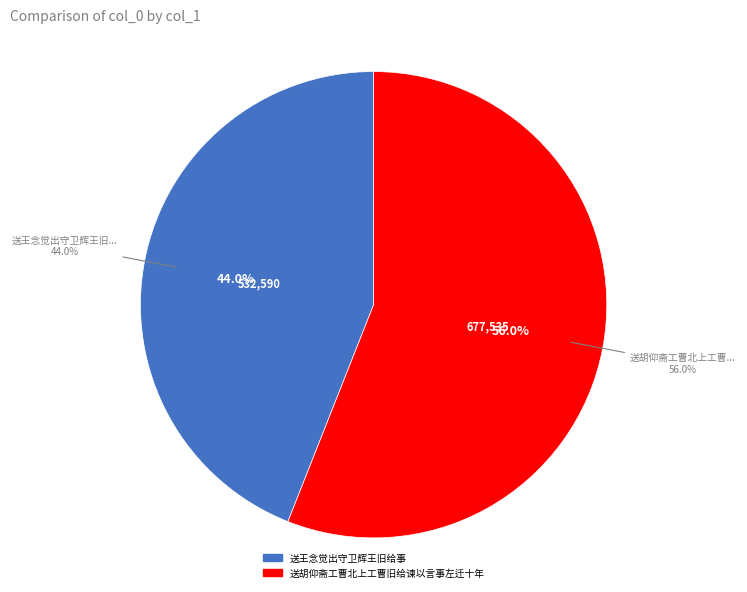

To the nearest percent, what portion does 送胡仰斋工曹北上工曹旧给谏以言事左迁十年今召还 represent?

56%